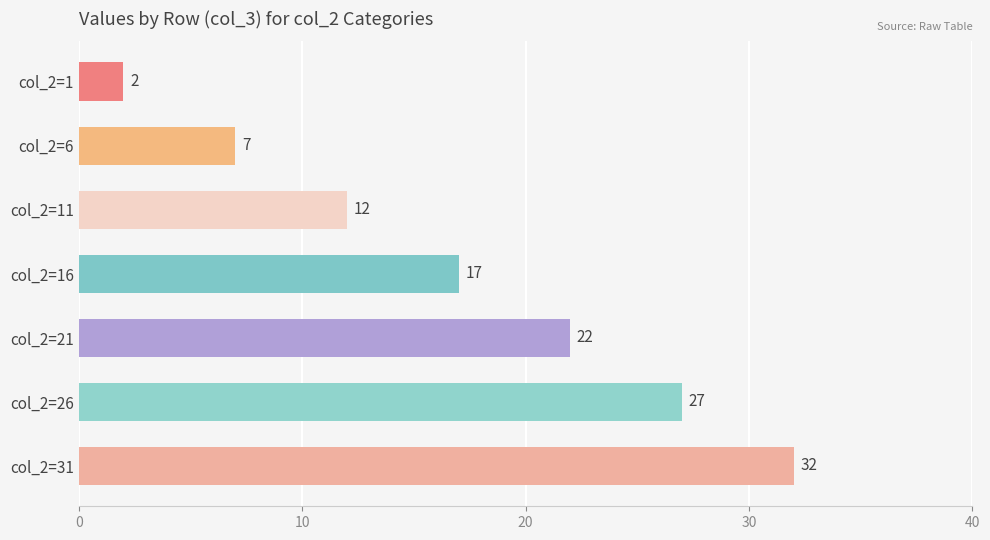

Count the values in the range 7 to 27.

5